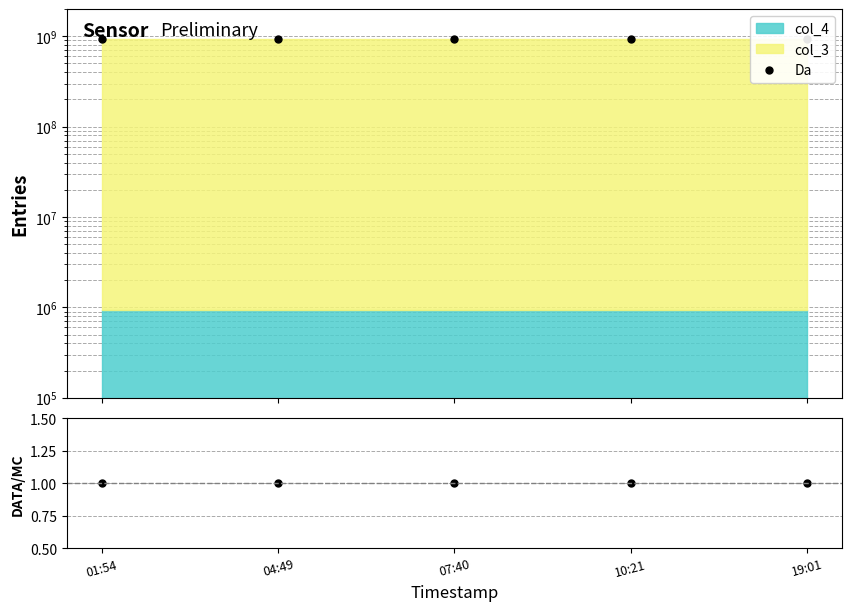

What position from the right is 10:21?

2